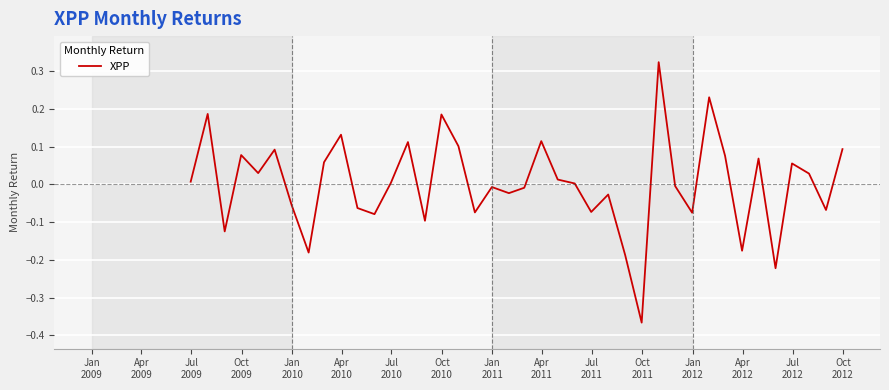

Is this an area chart (filled region under the line)?

No